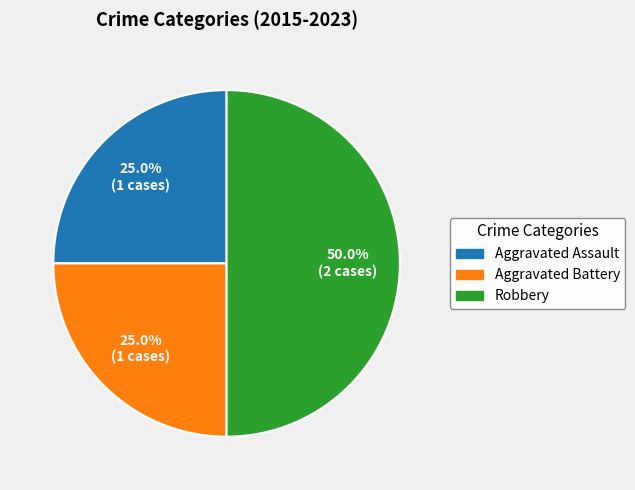

To the nearest percent, what is the average slice percentage?

33%